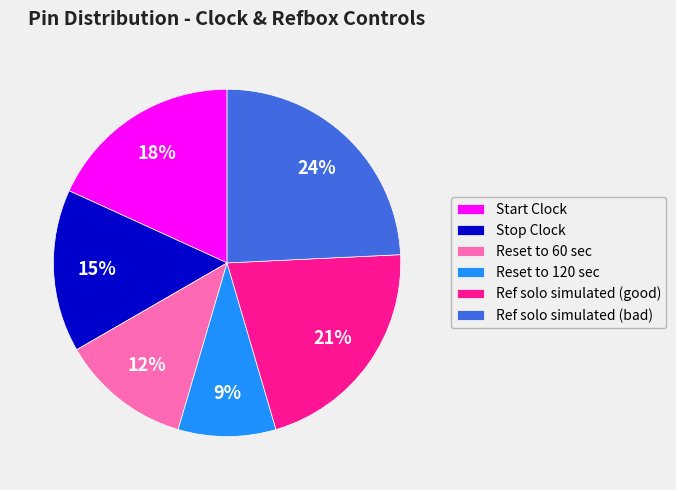

How many segments does this pie chart have?

6